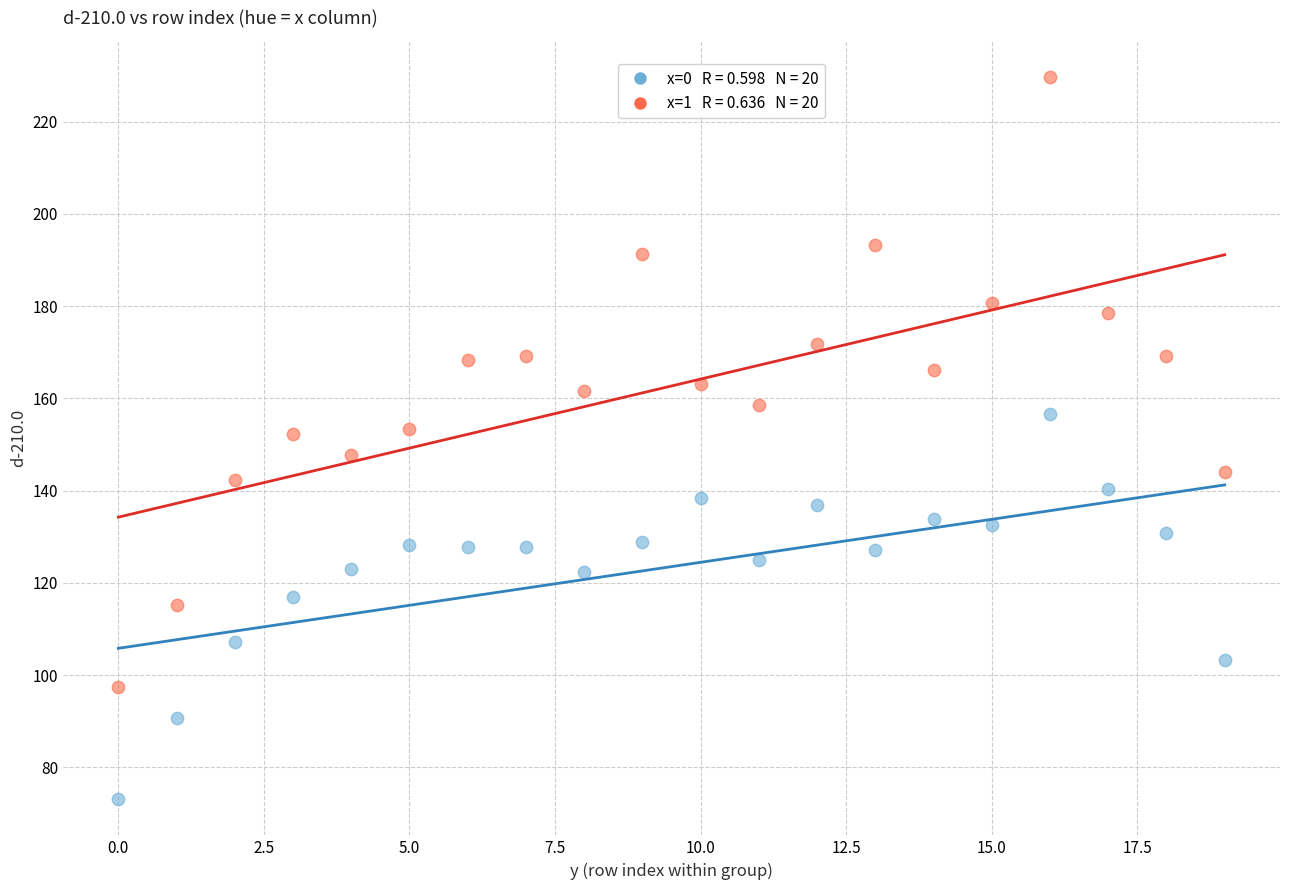

Across all data points, what is the range of Y values (max minus min)?

156.6